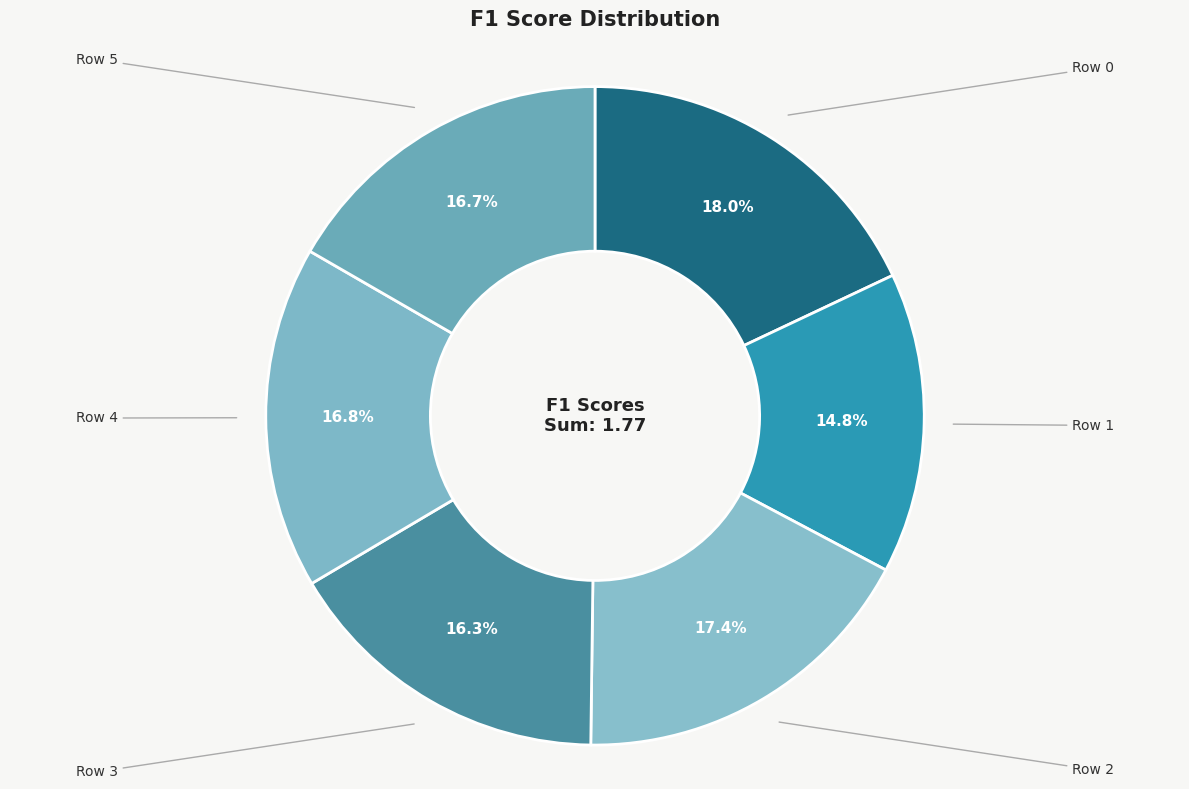

Which slice is the largest?

Row 0